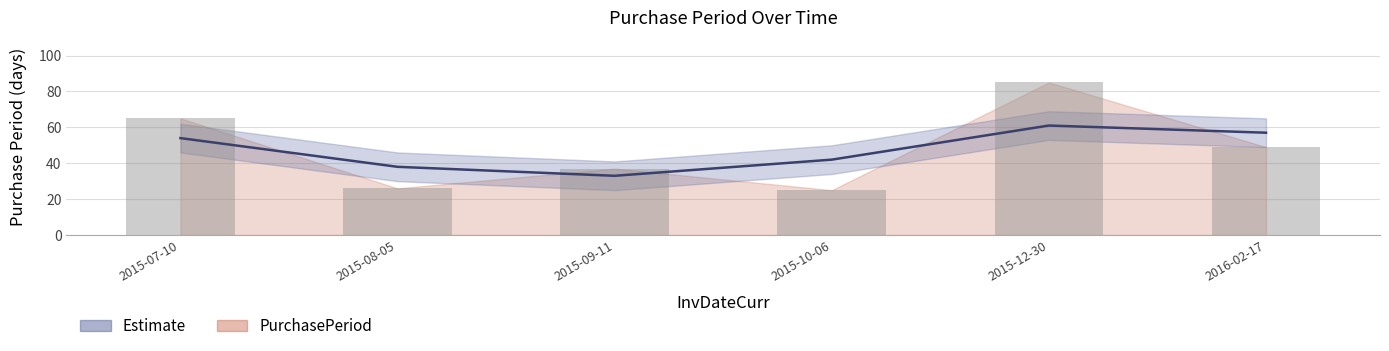

Which category has the highest value across all series?

2015-12-30